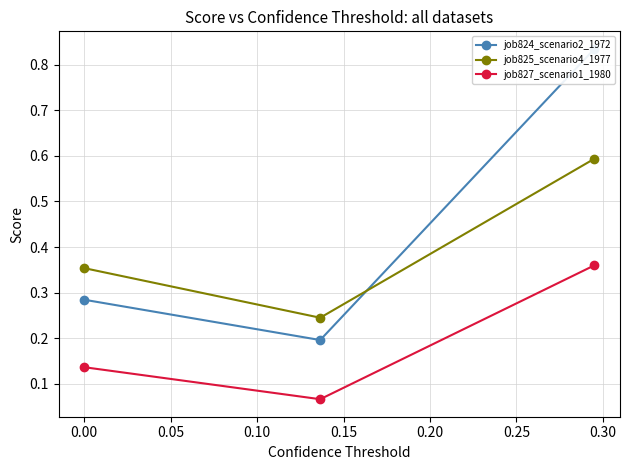

What is the highest value of the job825_scenario4_1977 series?

0.6